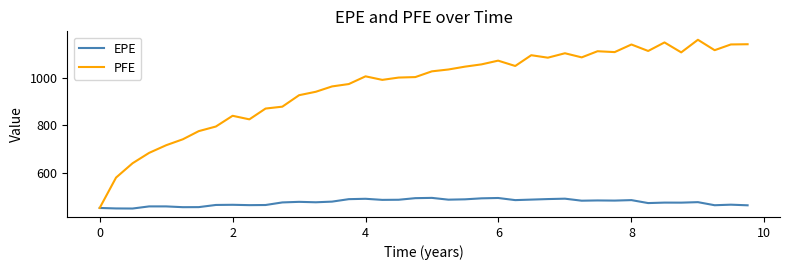

At how many categories does at least one series exceed 1134?

5